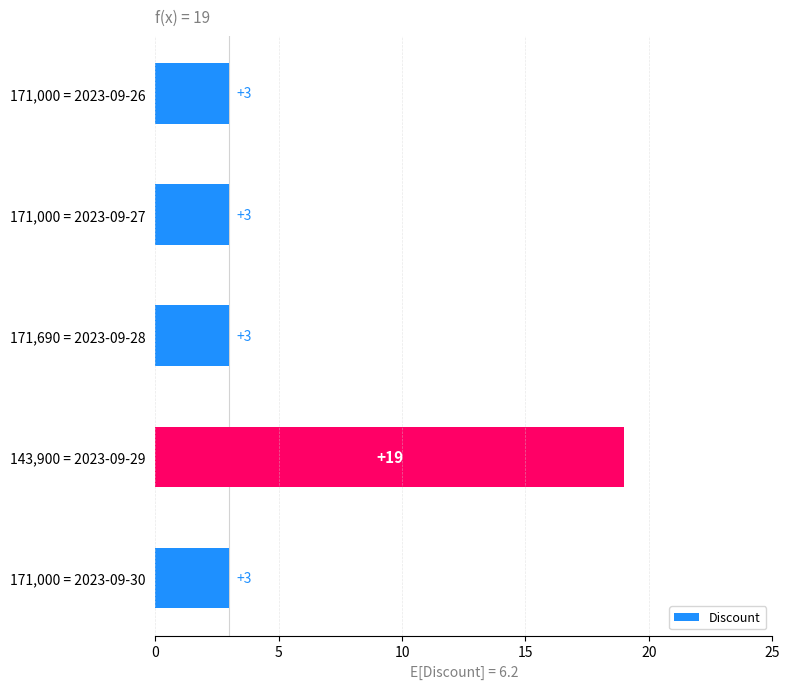

Is it true that the value at 171,000 = 2023-09-26 is 4?

False